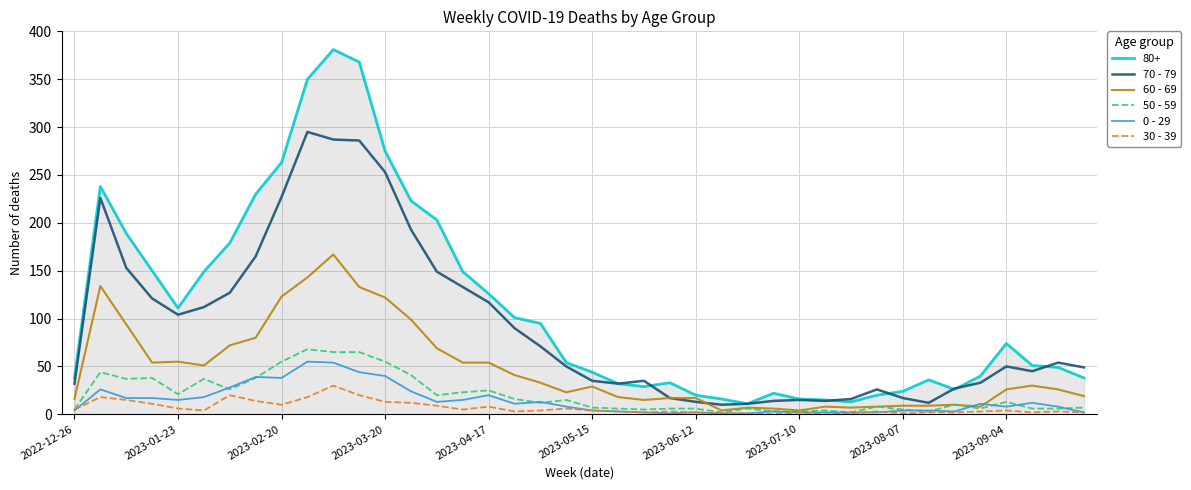

Which series has the widest spread of values?

80+